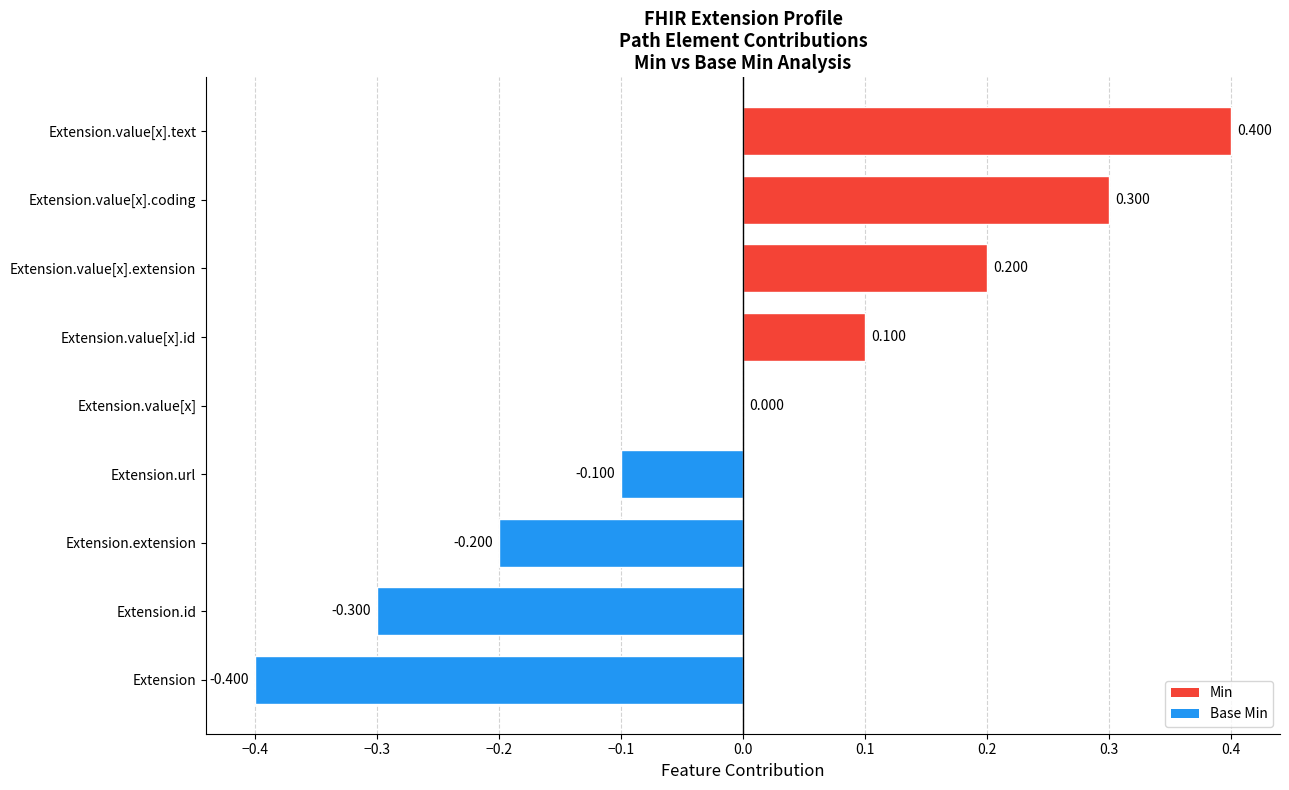

At which category does the chart reach its peak across all series?

Extension.value[x].text